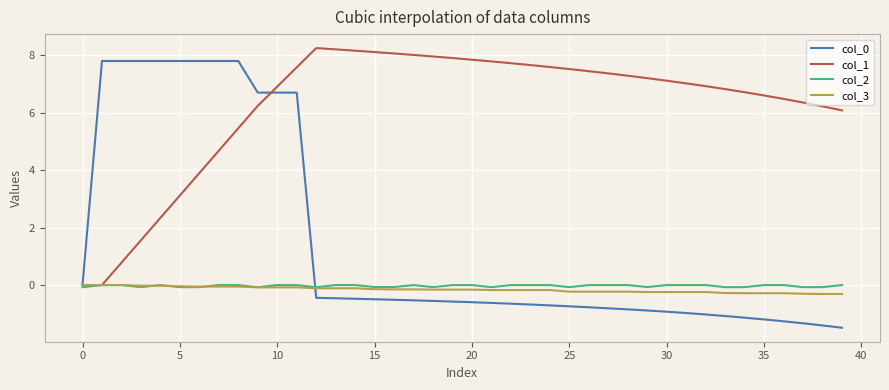

Which series has the largest total across all categories?

col_1